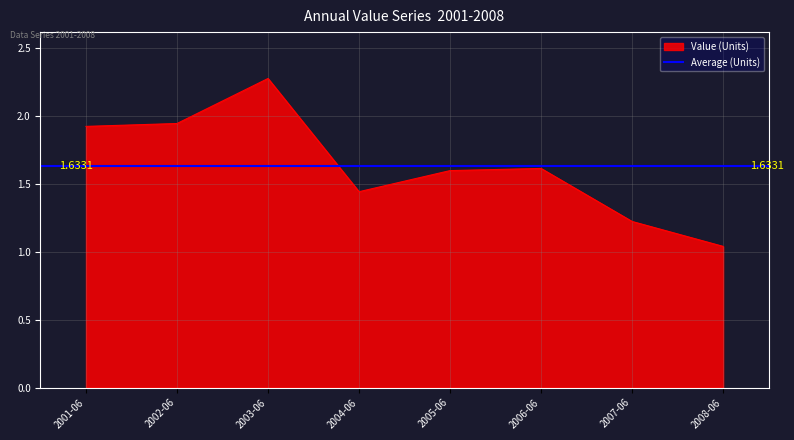

What is the smallest value displayed?

1.0